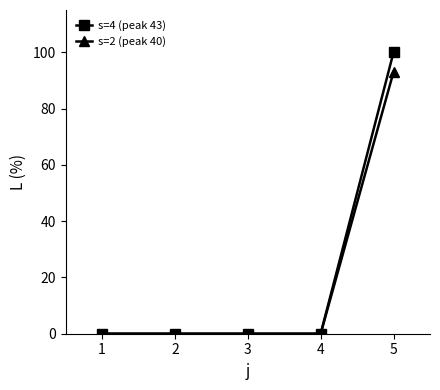

Count the number of data series in this chart.

2